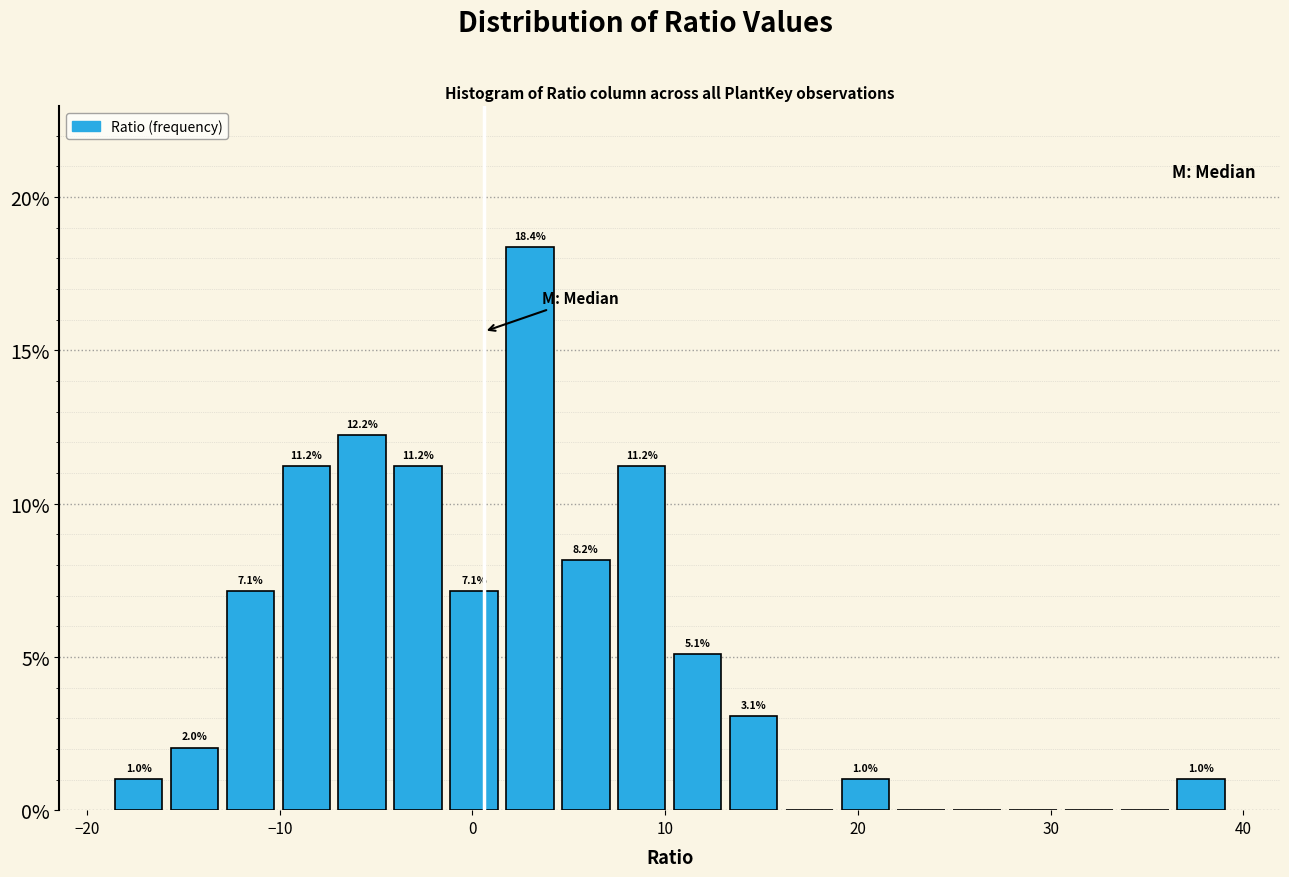

Around what value on the x-axis is the tallest bar? Give the approximate position of its centre, as read against the axis.

3